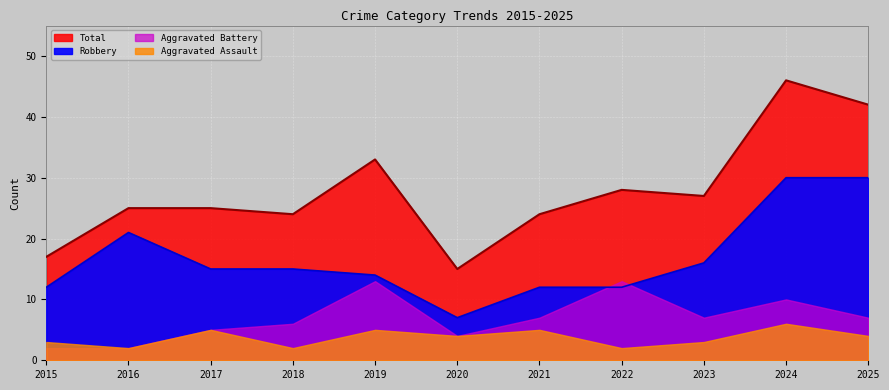

True or false: Robbery and Total intersect in this chart.

False